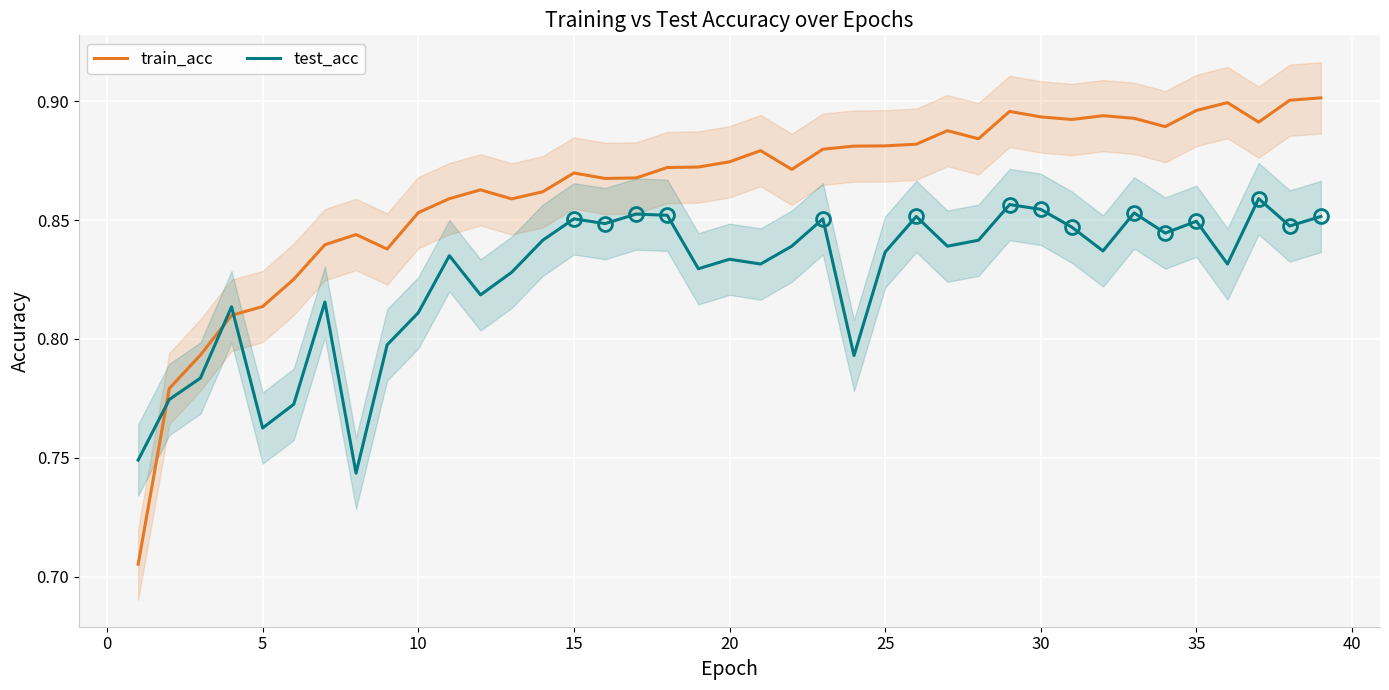

What are all the series names shown in the legend?

train_acc, test_acc